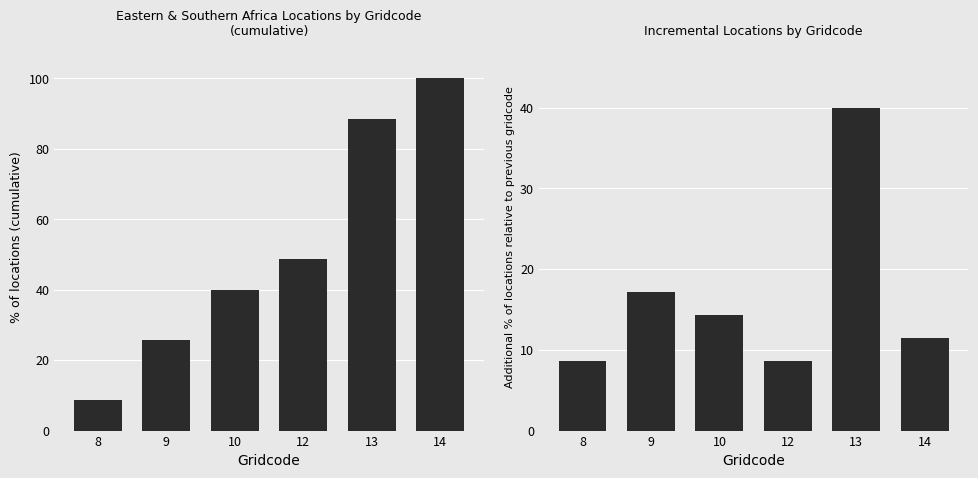

What is the greatest value displayed?

100.0